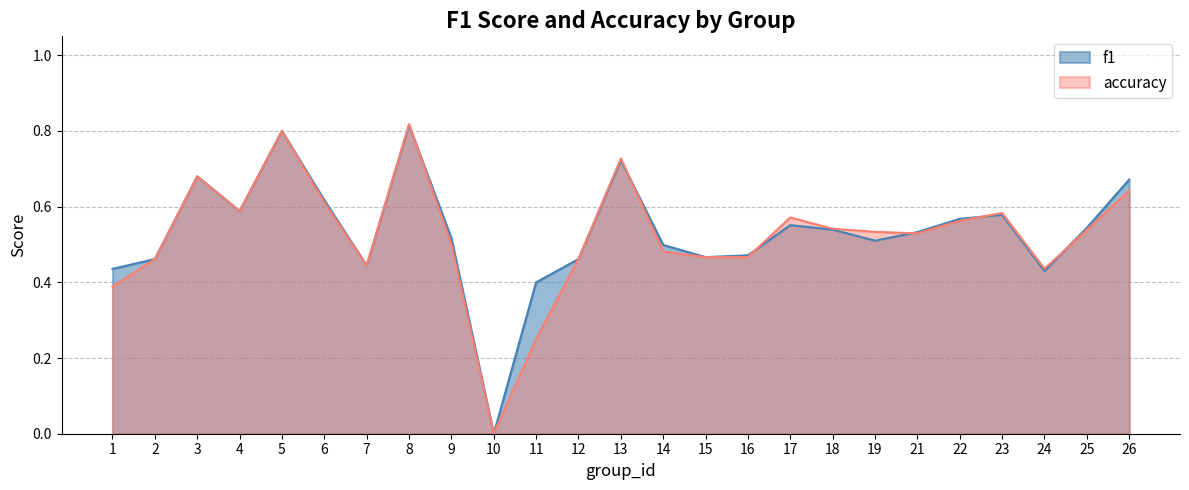

Which series has the widest spread of values?

accuracy